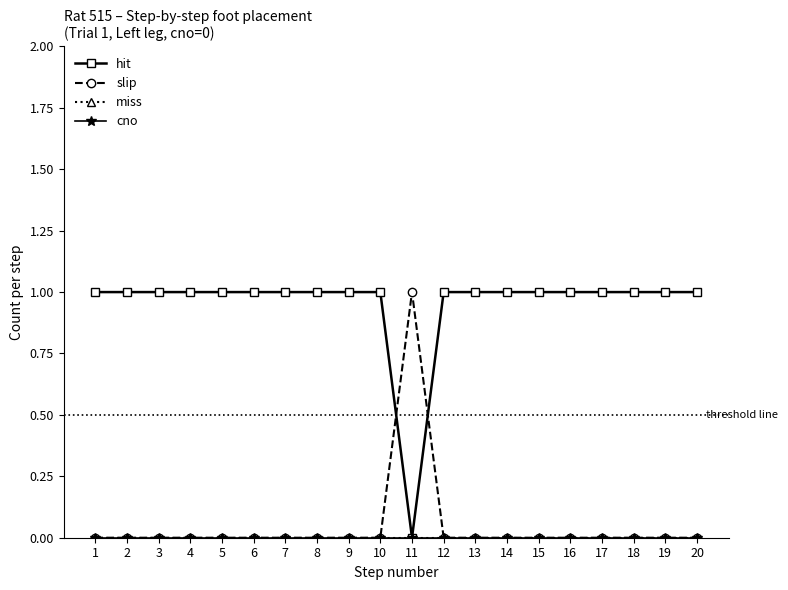

Does the chart have visible grid lines?

No